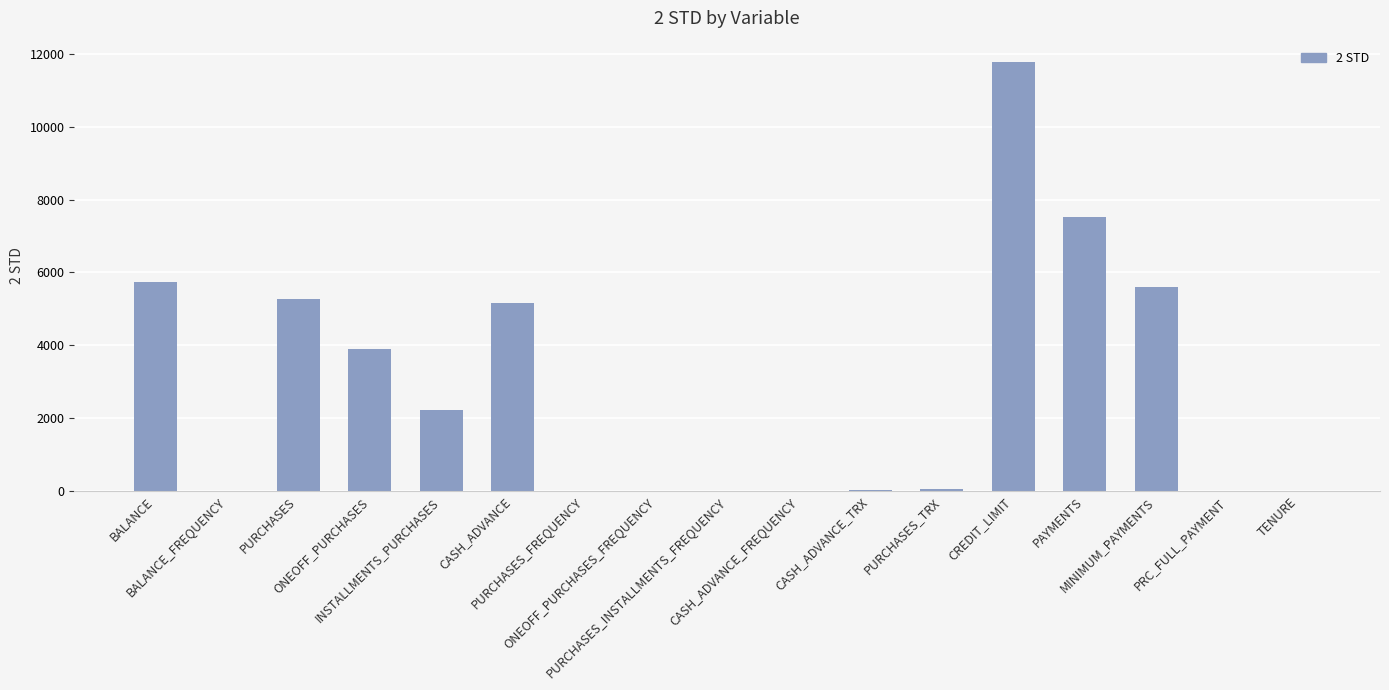

What is the sum of all values?

47315.0